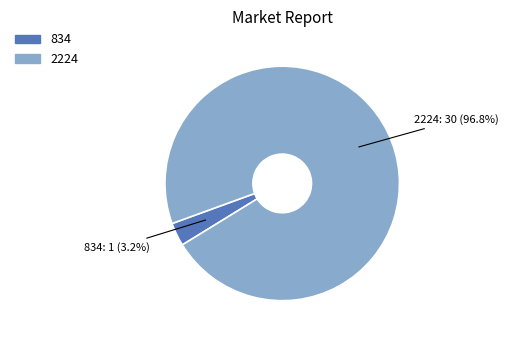

Between 2224 and 834, which is larger?

2224